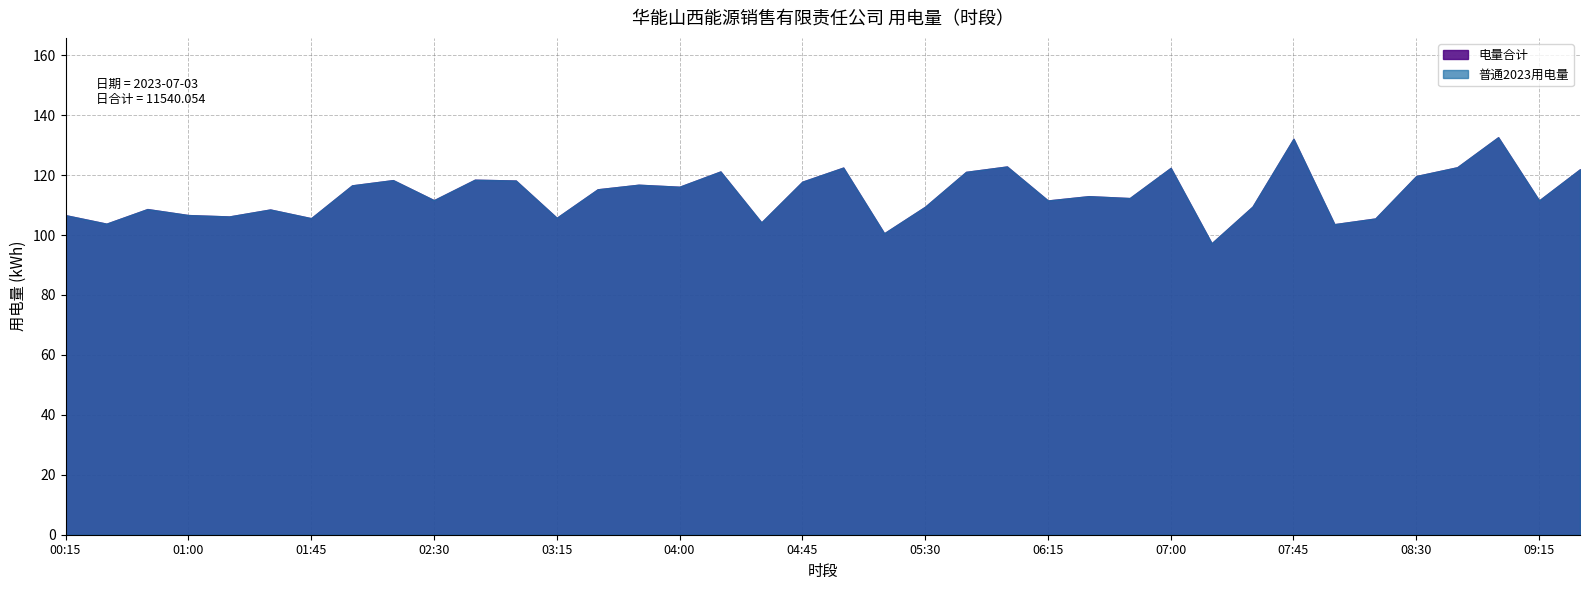

True or false: 普通2023用电量 and 电量合计 cross at least once.

False